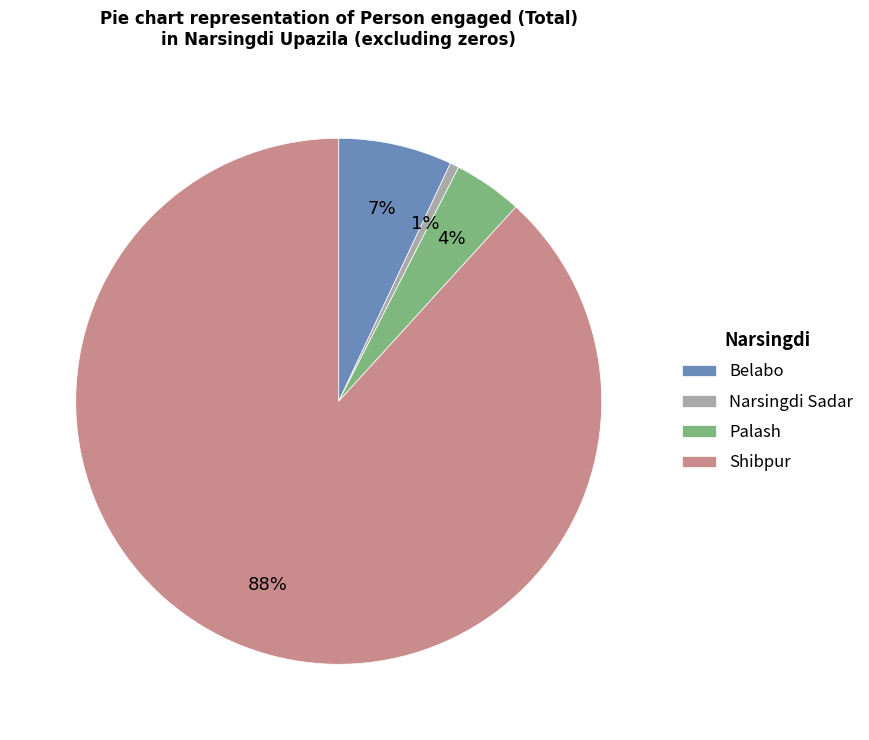

Which category has the smallest portion of the pie?

Narsingdi Sadar